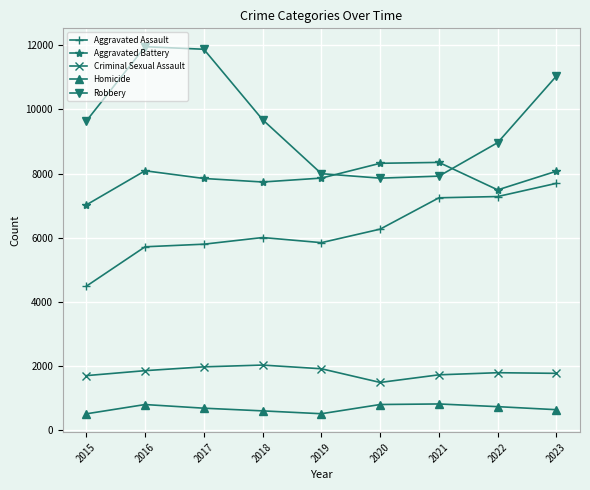

What is the smallest value displayed?

496